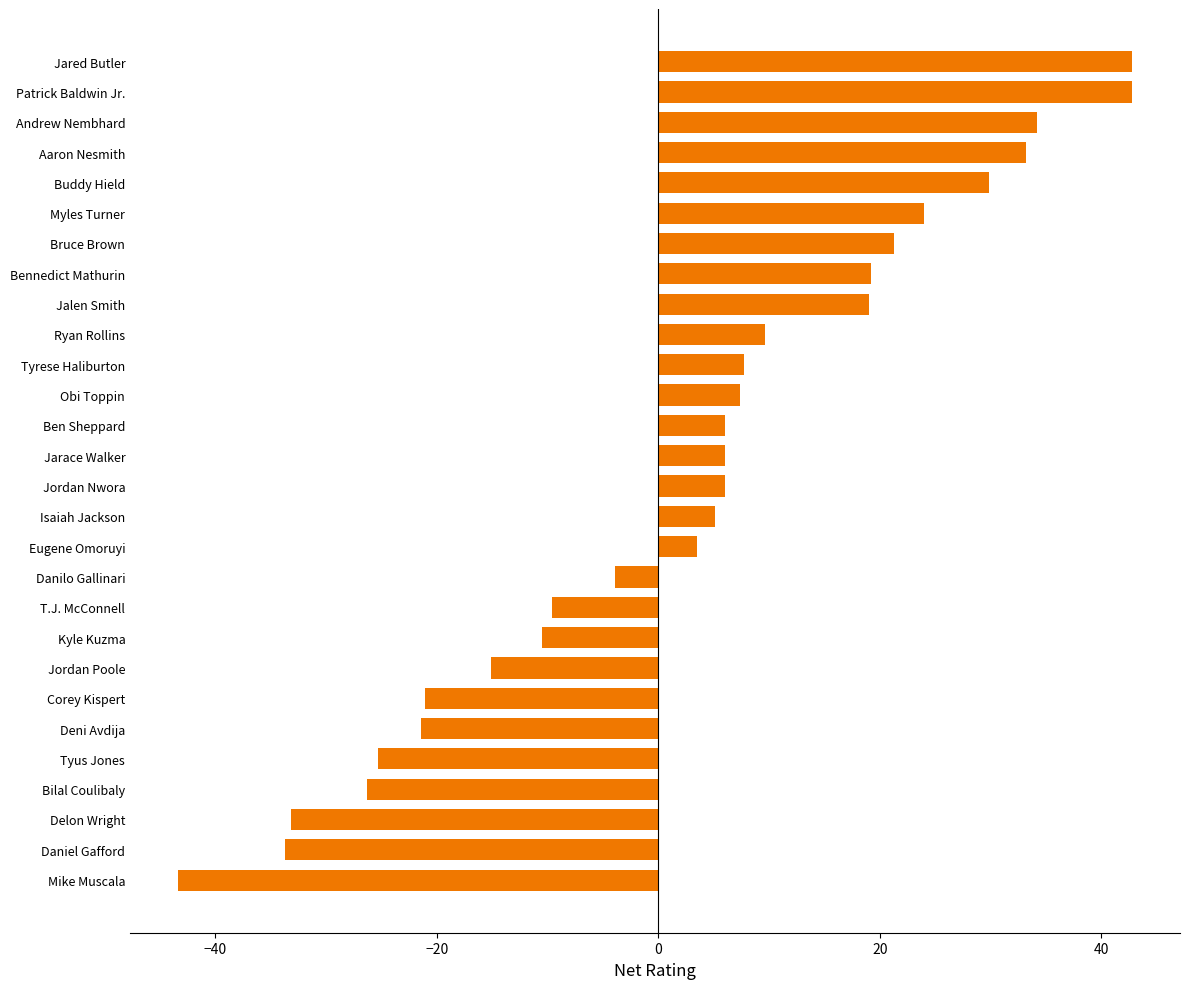

How many values are above zero?

17